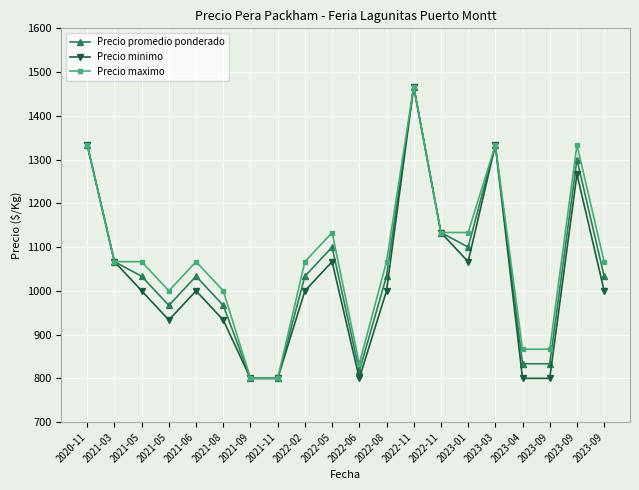

How many data points in Precio maximo are less than 1066?

7